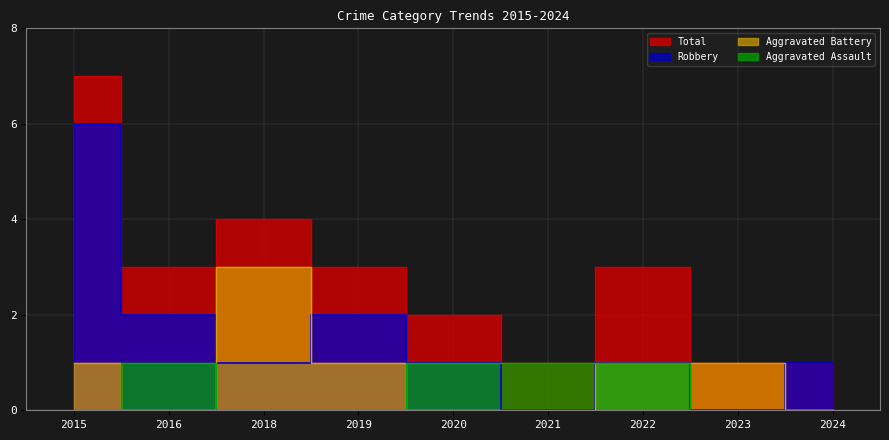

At which category is the sum across all series the highest?

2015